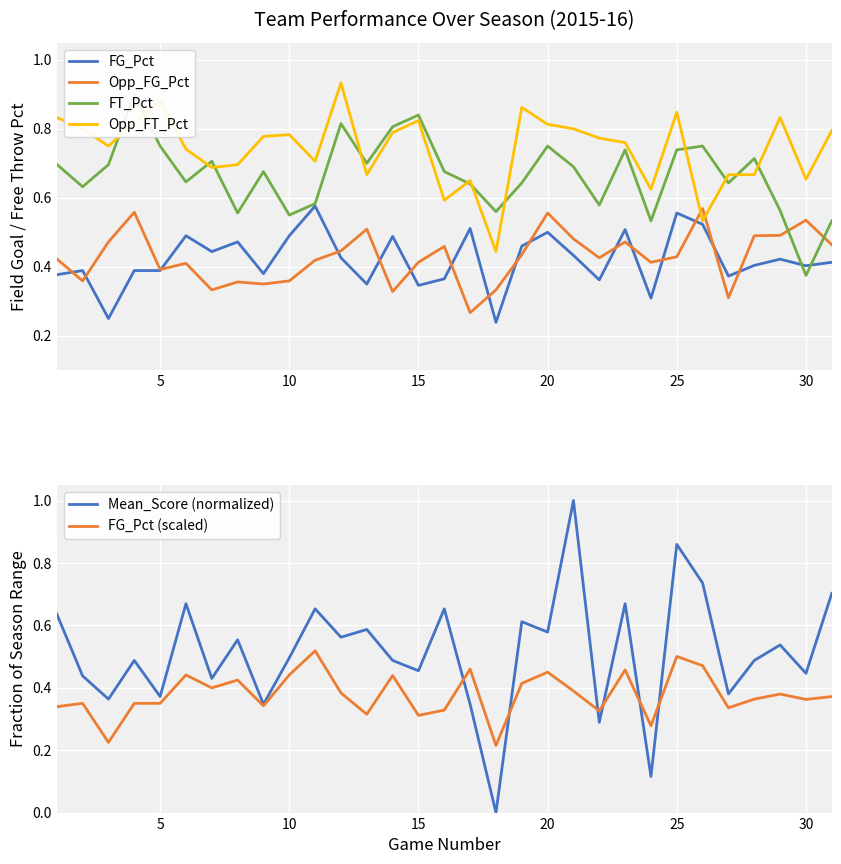

Count the FT_Pct values in the range 0 to 1.

31